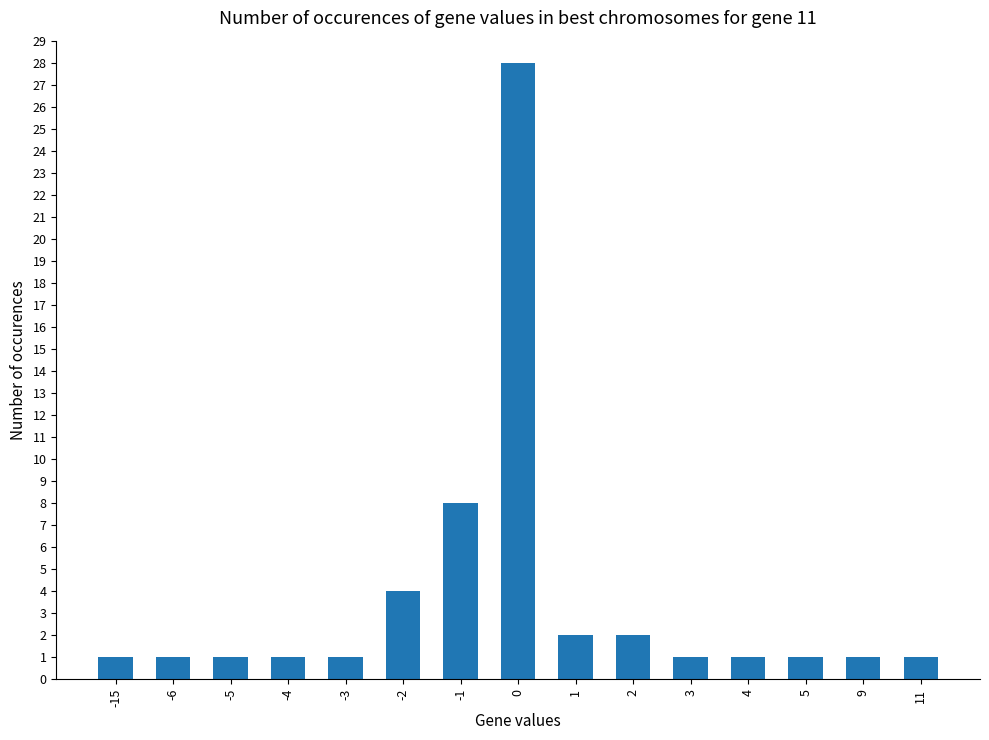

What is the change in value from -5 to -2?

+3